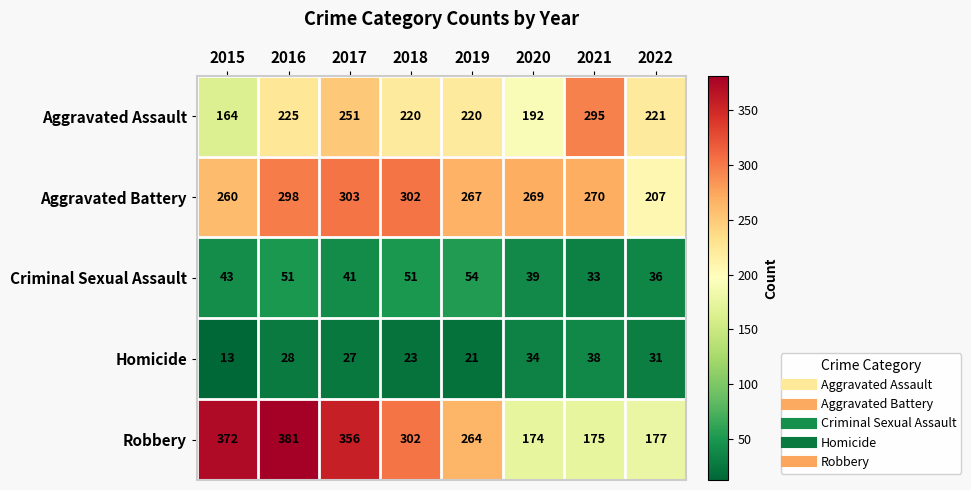

Rank the series at 2022 from highest to lowest value.

Aggravated Assault, Aggravated Battery, Robbery, Criminal Sexual Assault, Homicide